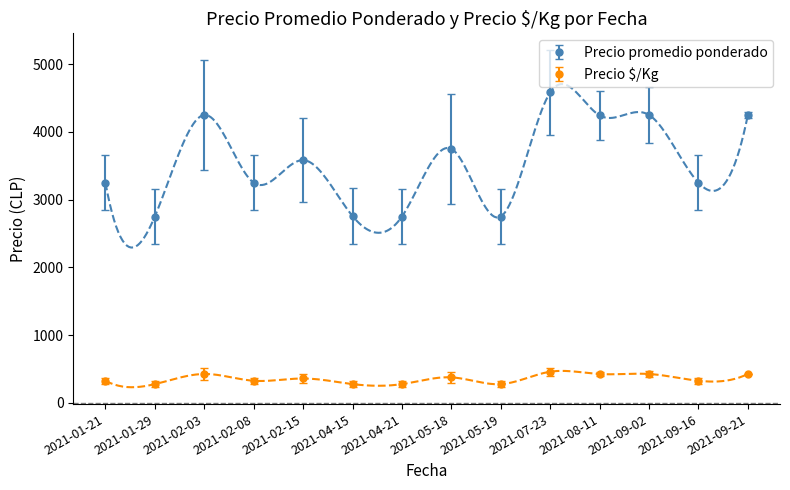

True or false: Precio $/Kg has more than 0 points higher than both neighbors.

True